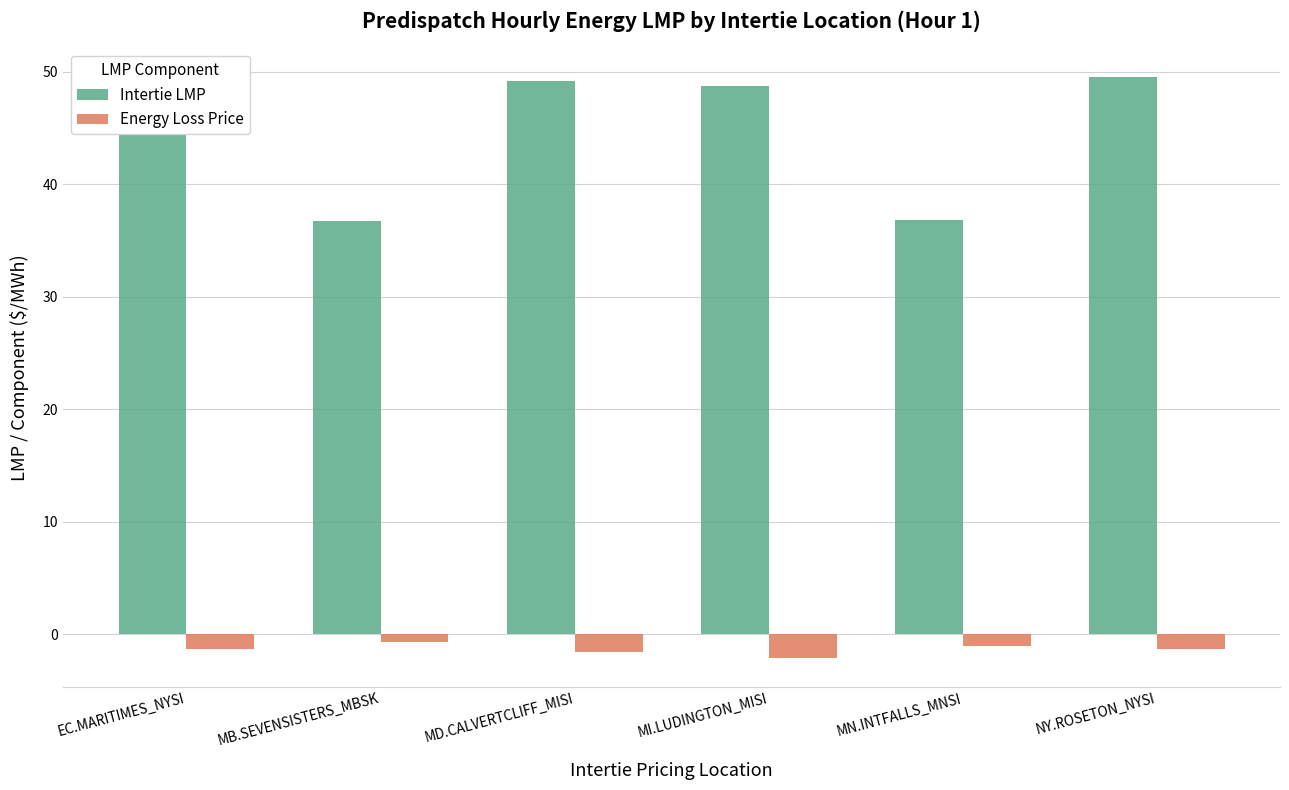

What is the sum of all Energy Loss Price values?

-8.0